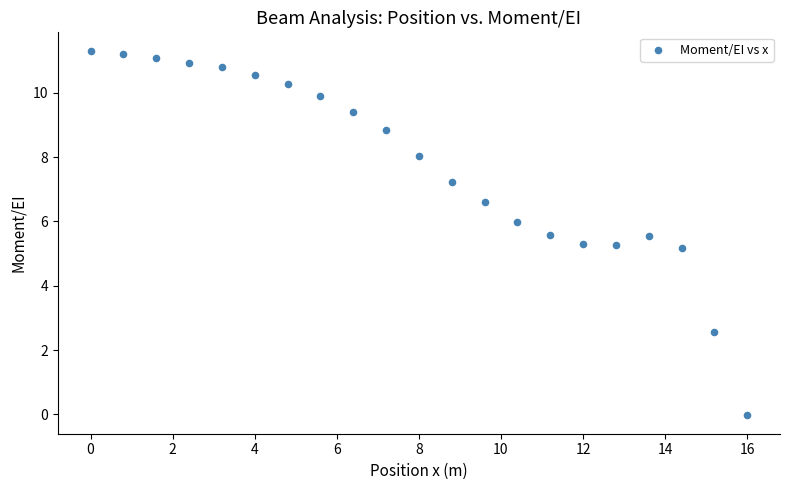

What is the range of Y values (max minus min)?

11.3